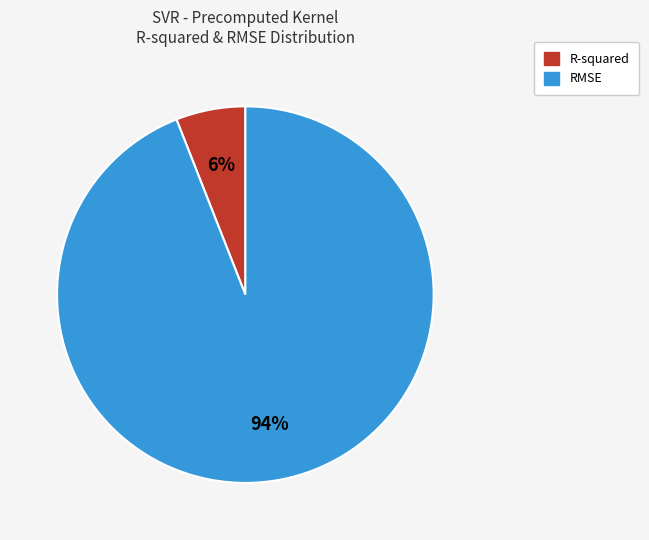

How many slices are in this pie chart?

2